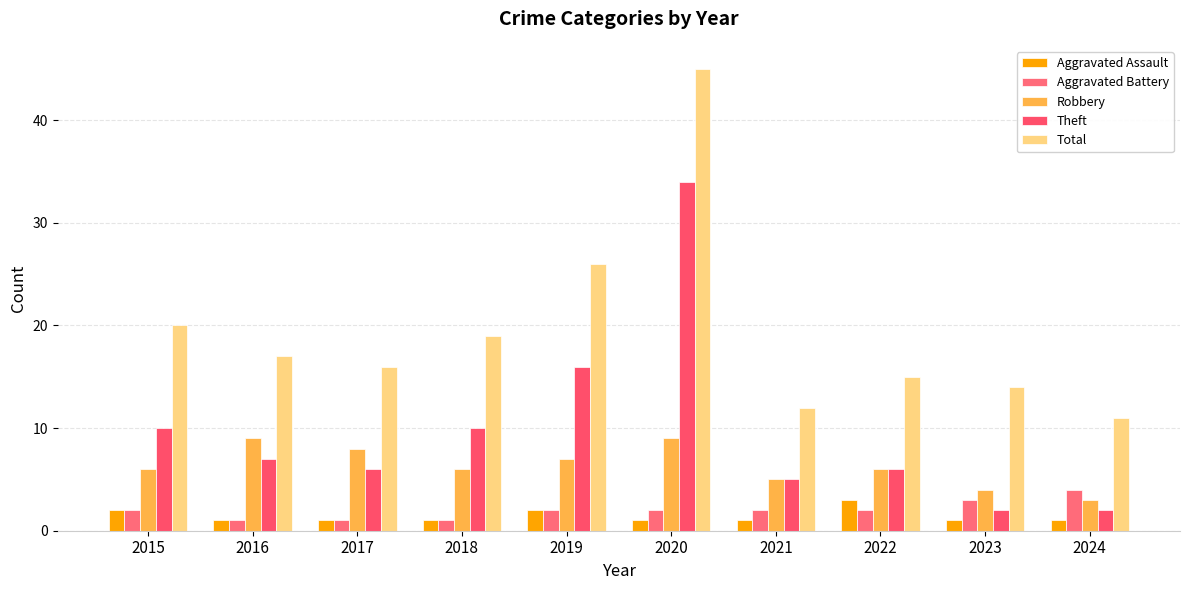

Does the chart contain stacked bars?

No